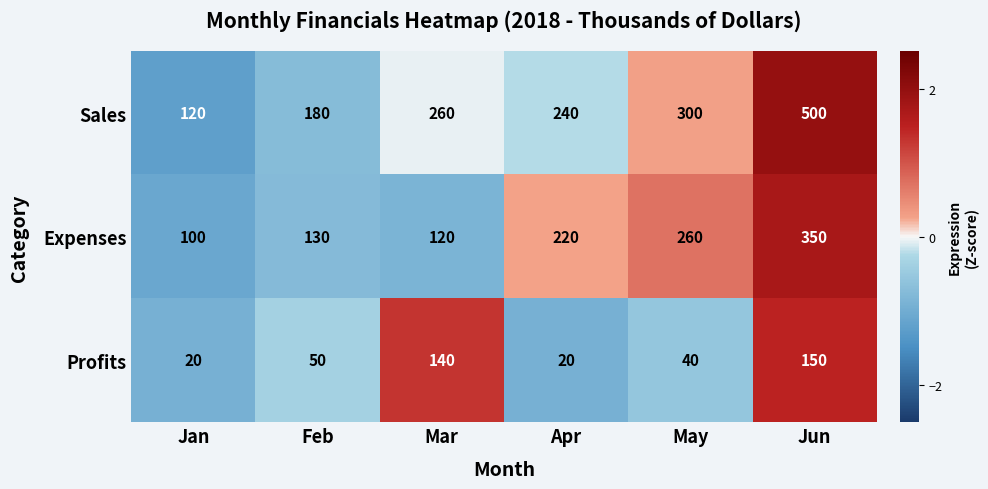

Where is Sales nearest to the value 310?

May